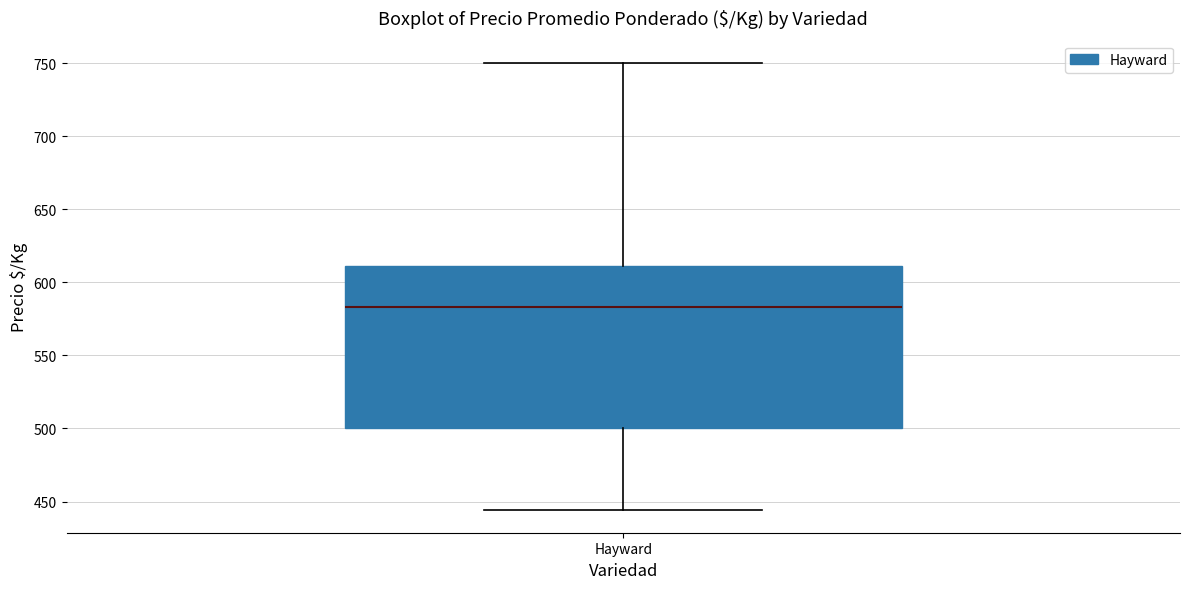

Where does the lower whisker of the box for Hayward end on the y-axis? The values are not printed on the chart, so give them approximately, as read against the axis.

445